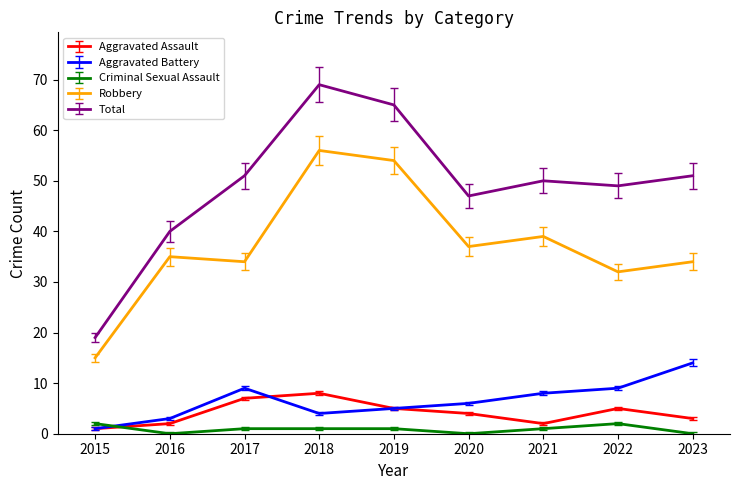

Which series has the largest total across all categories?

Total